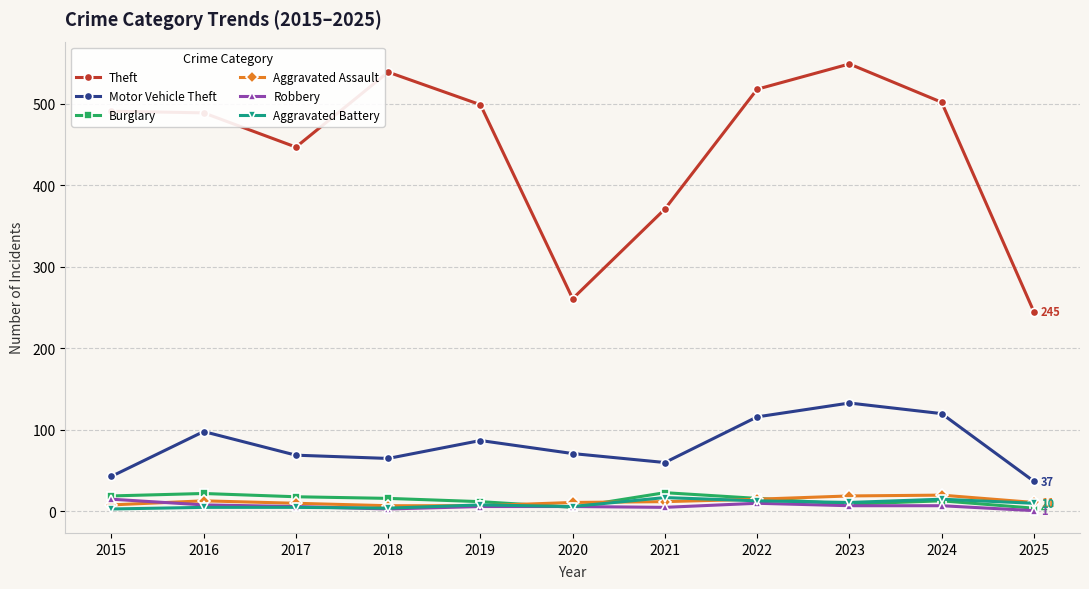

At which label does Burglary first exceed 16?

2015